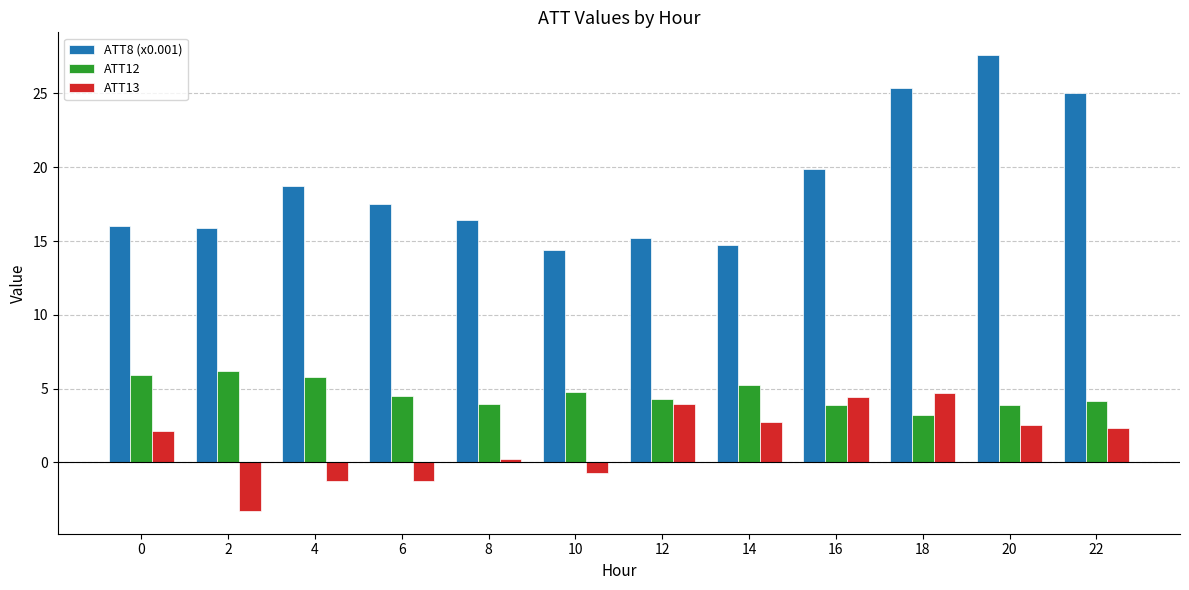

Rank the series by their maximum value, from lowest to highest.

ATT13, ATT12, ATT8 (x0.001)